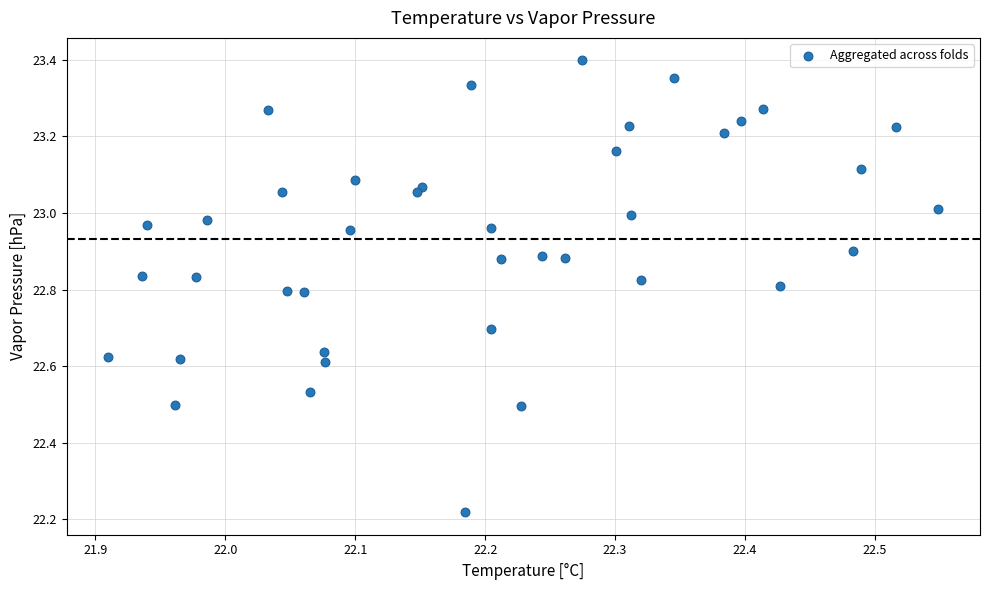

What is the range of Y values (max minus min)?

1.2